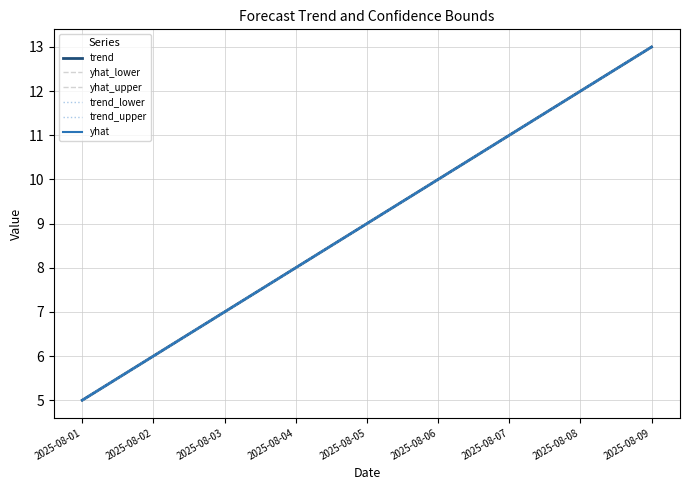

What is the sum of all trend_lower values?

81.0